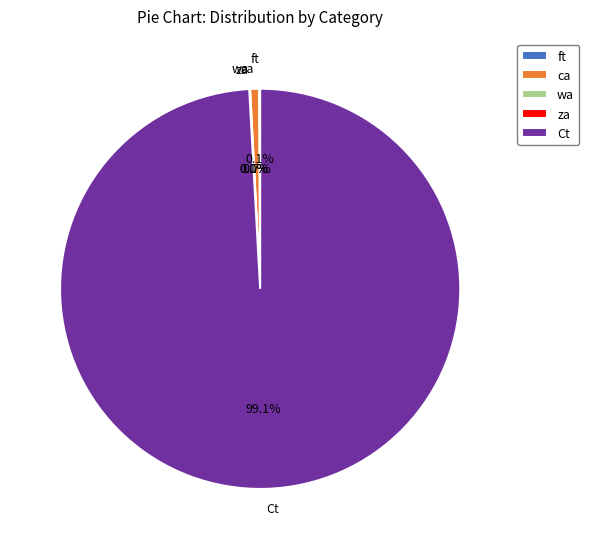

What portion of the pie excludes ca?

99.3%